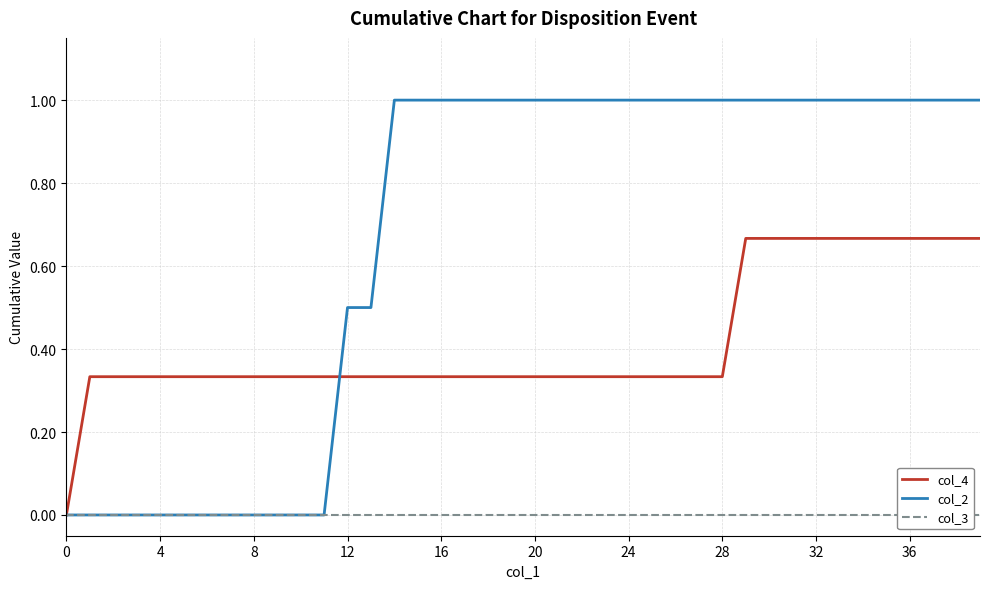

Rank the series by their average value, from highest to lowest.

col_2, col_4, col_3